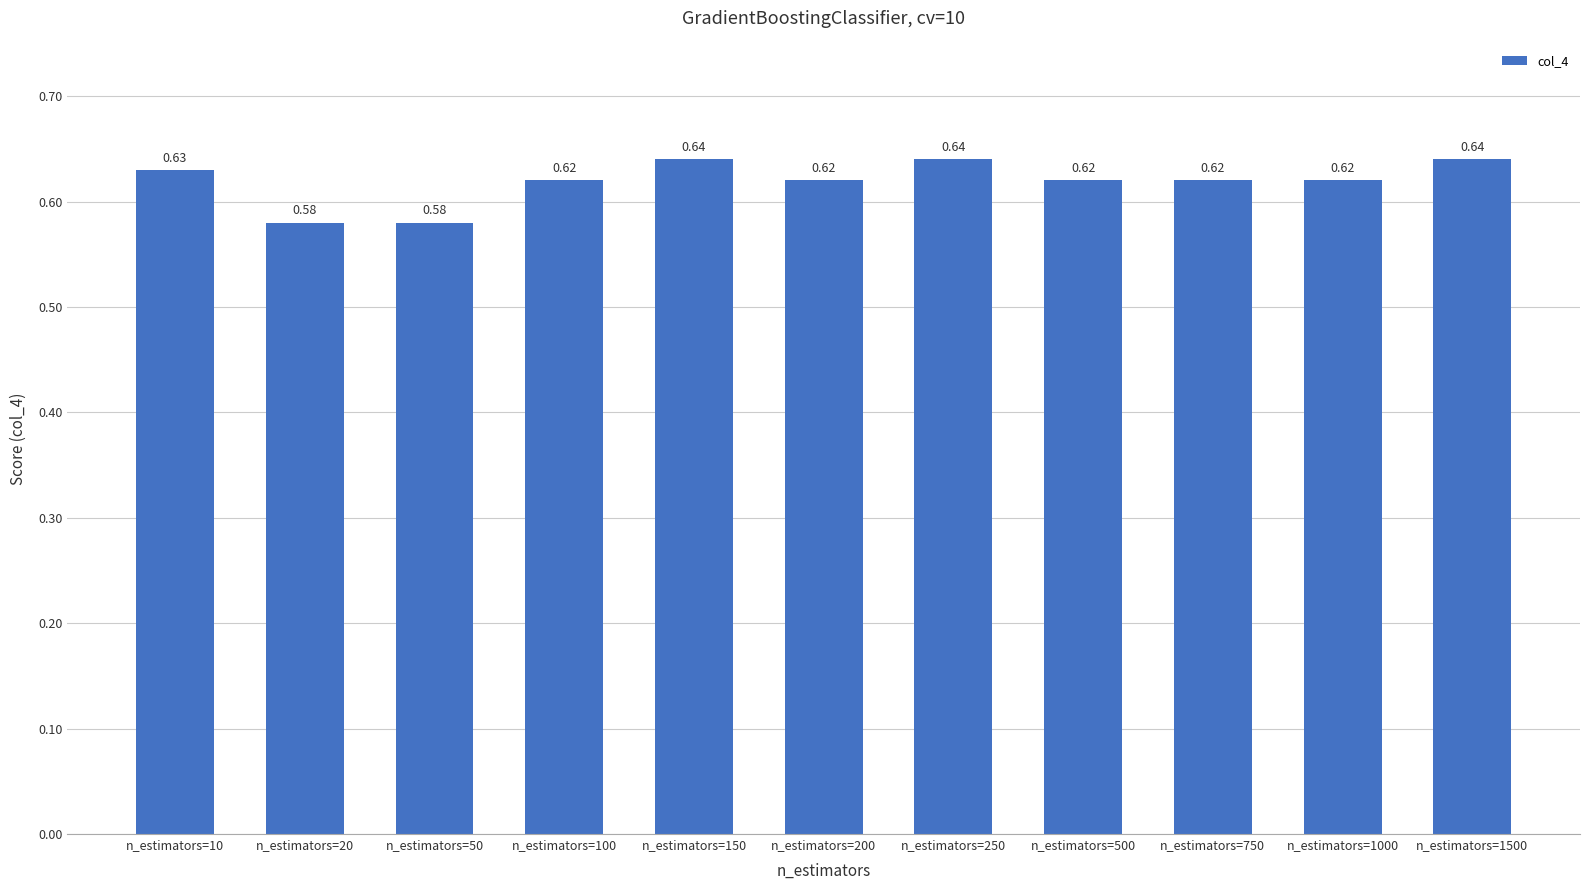

What is the sum of the values at n_estimators=50 and n_estimators=10?

1.2